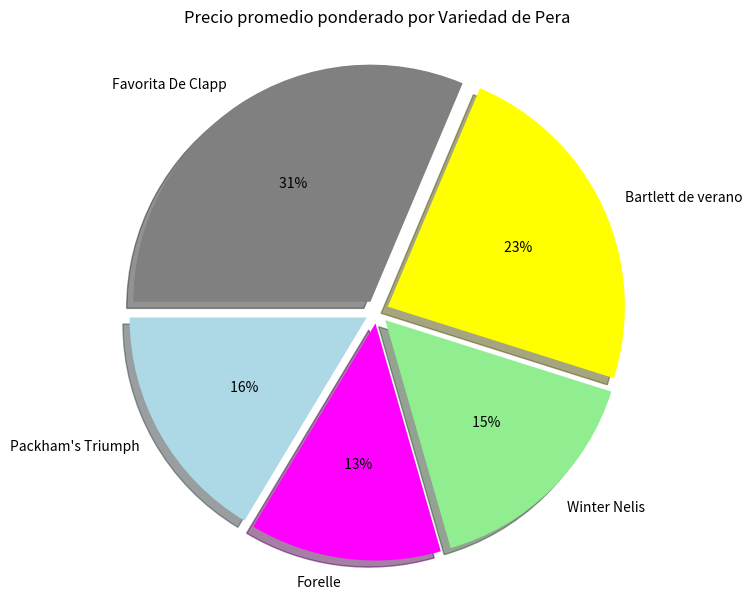

What is the largest slice in the pie chart?

Favorita De Clapp